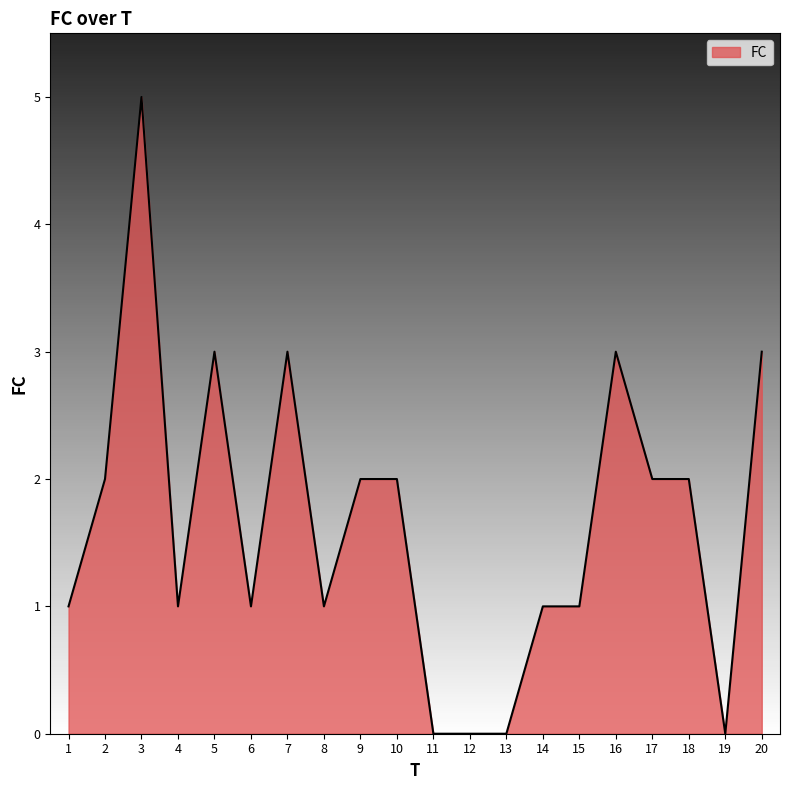

Between 10 and 11, which is larger?

10